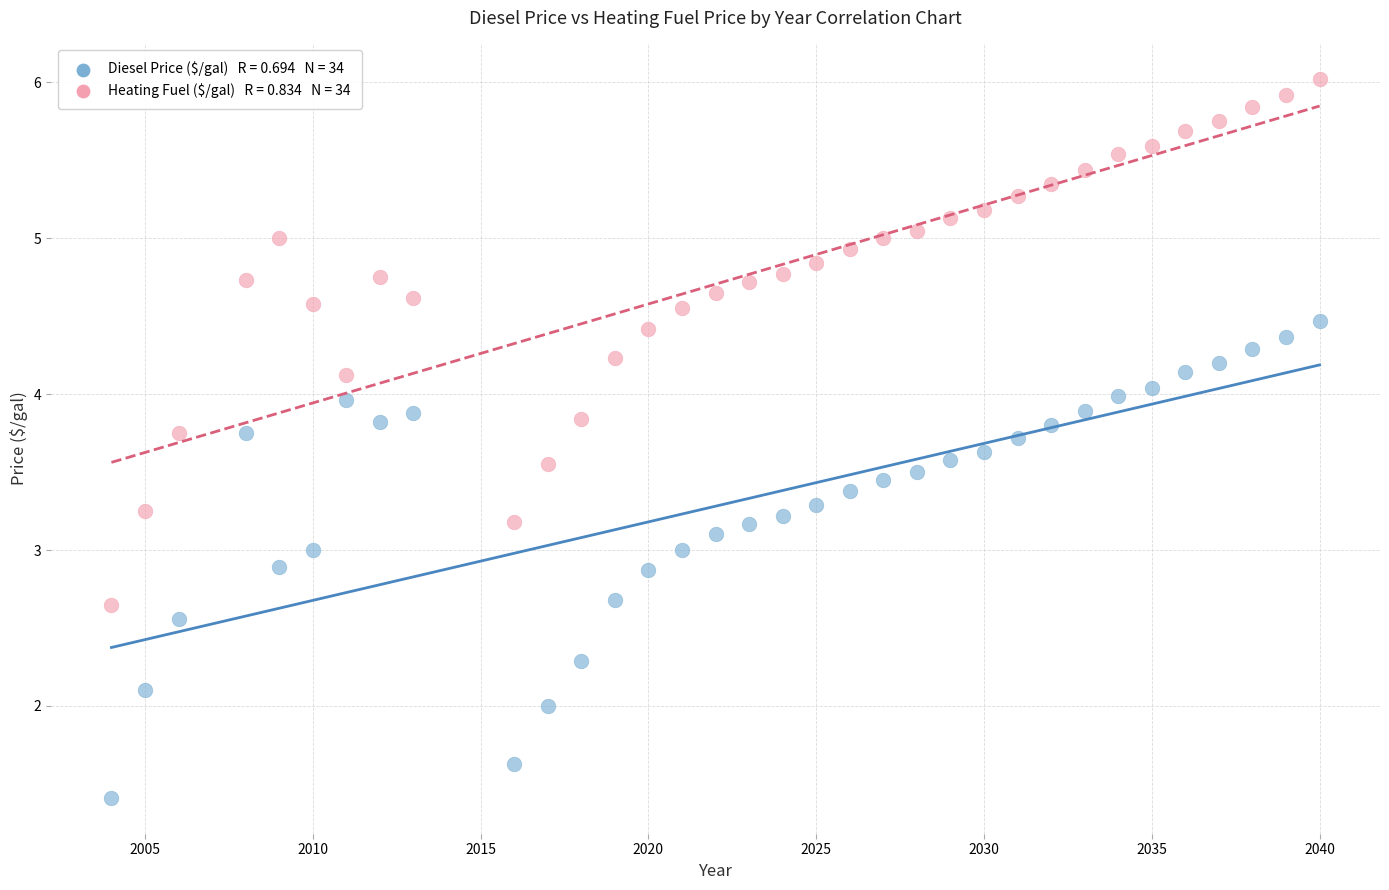

Across all data points, what is the range of X values (max minus min)?

36.0